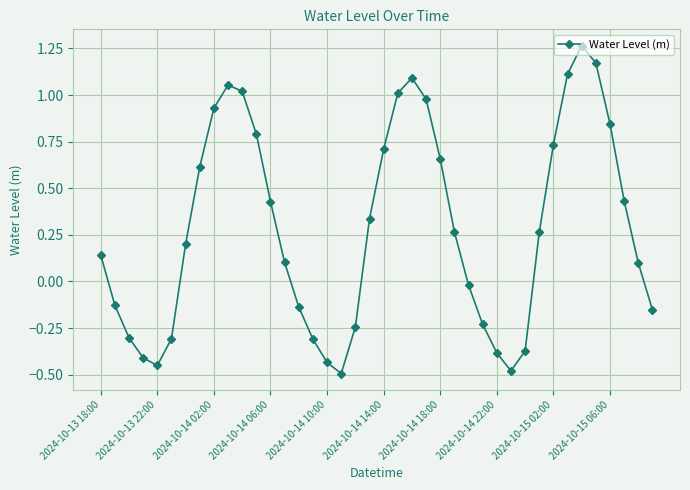

What is the difference between the maximum and minimum values?

1.8